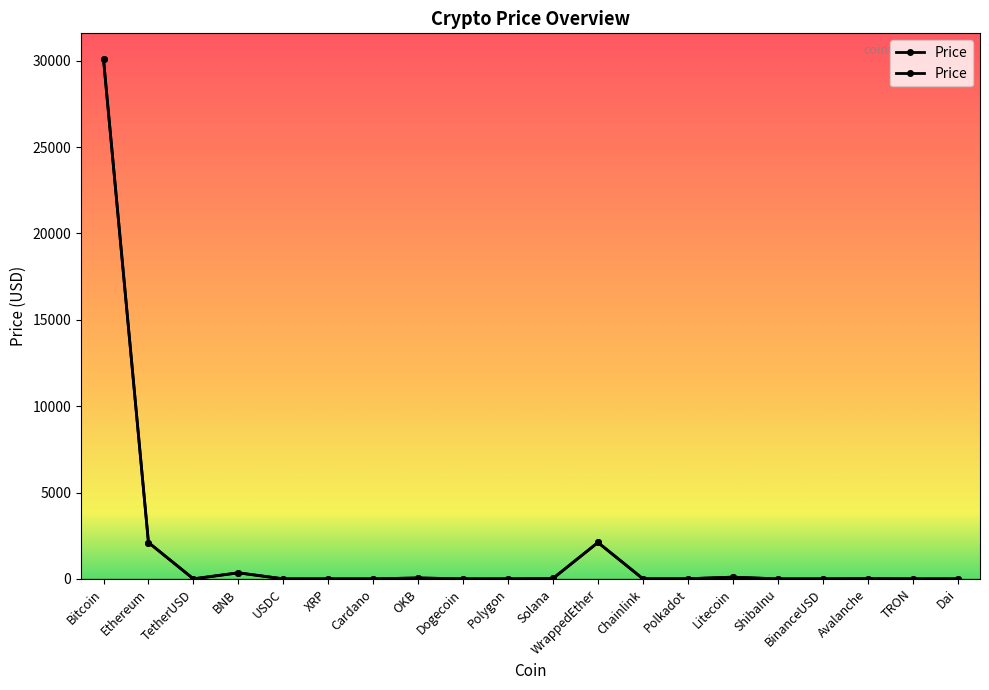

What is the difference between the maximum and minimum values?

30081.7